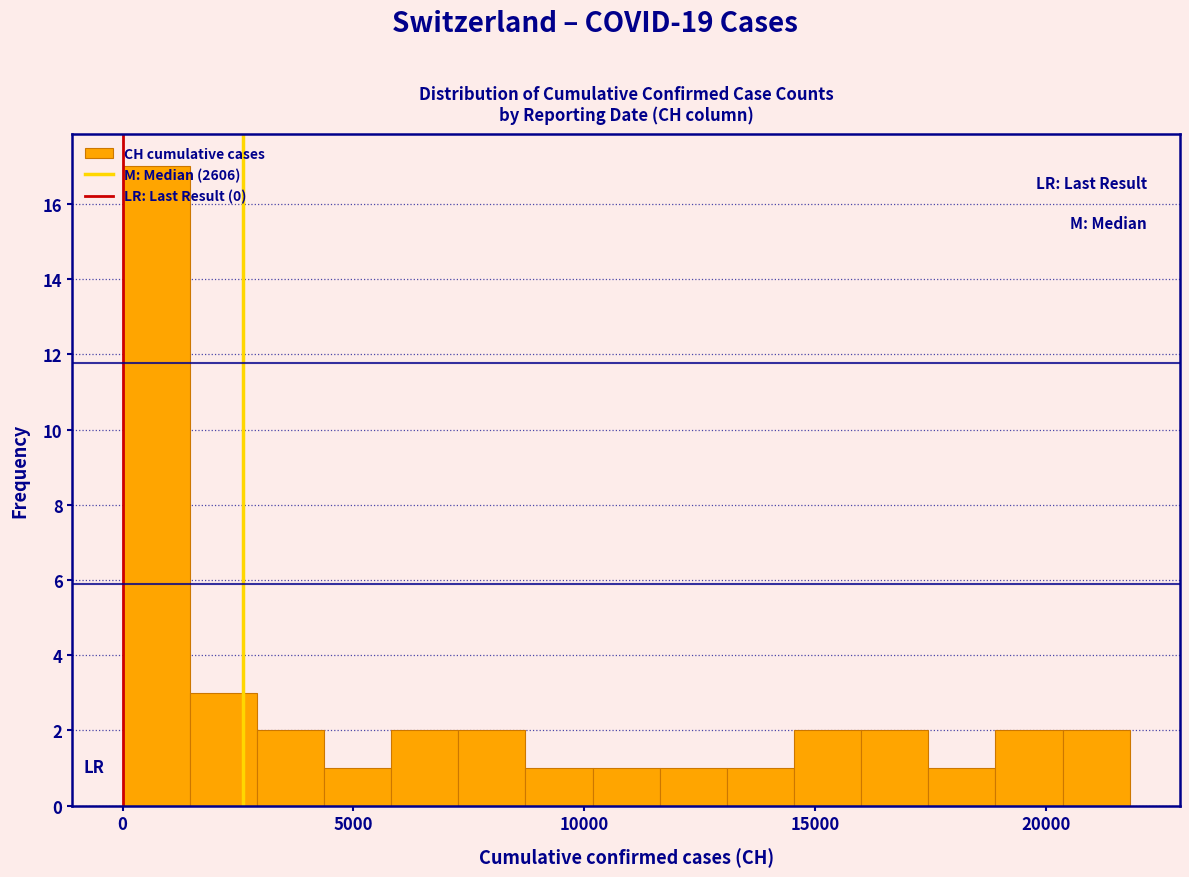

Around what value on the x-axis is the tallest bar? Give the approximate position of its centre, as read against the axis.

500